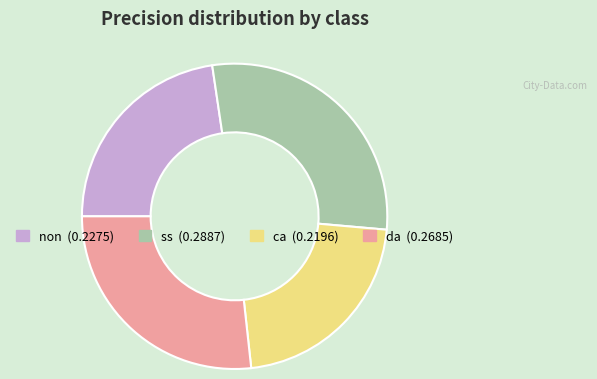

Between non and da, which is larger?

da